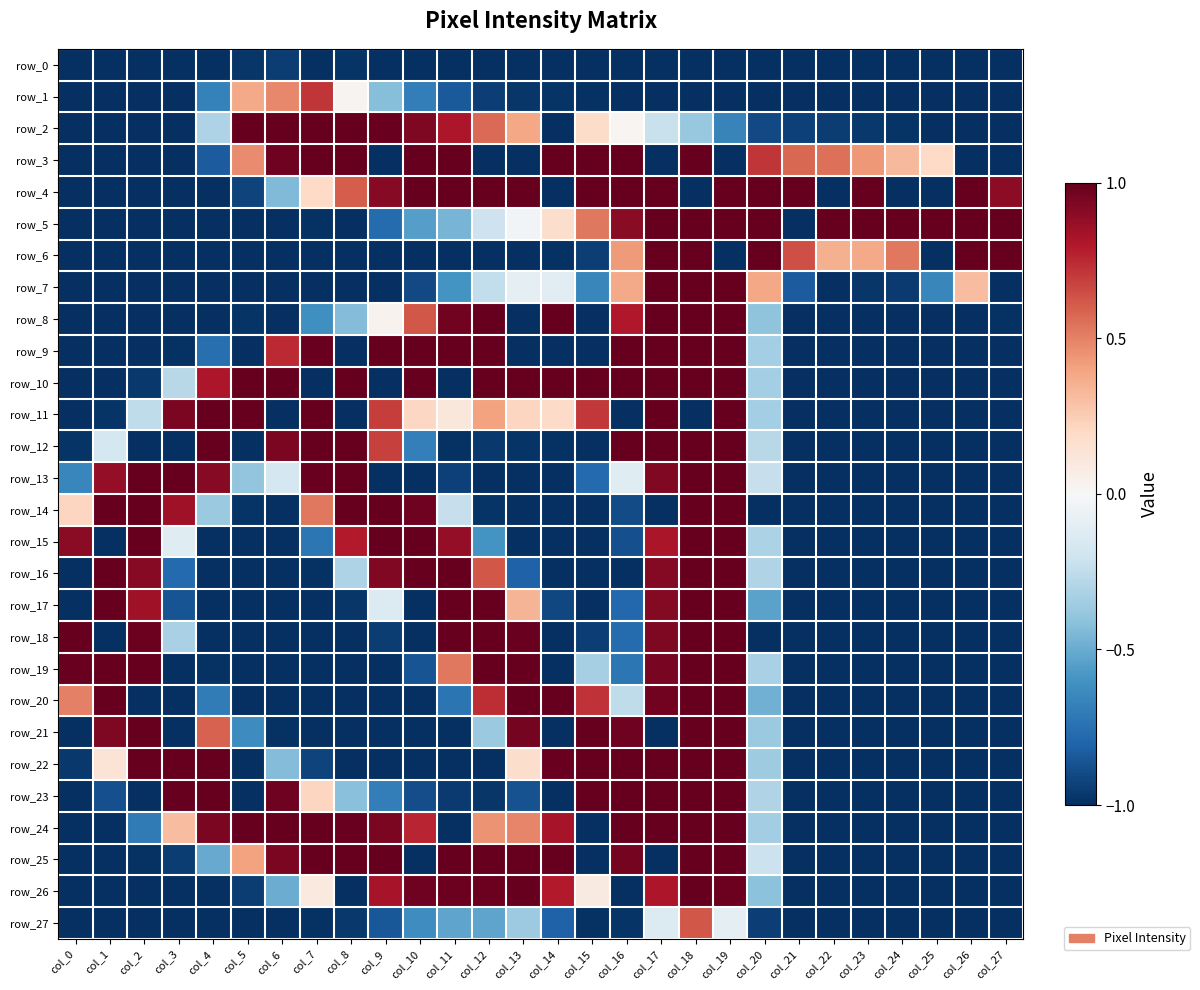

What is the sum of the row_13 values at col_21 and col_16?

-1.1